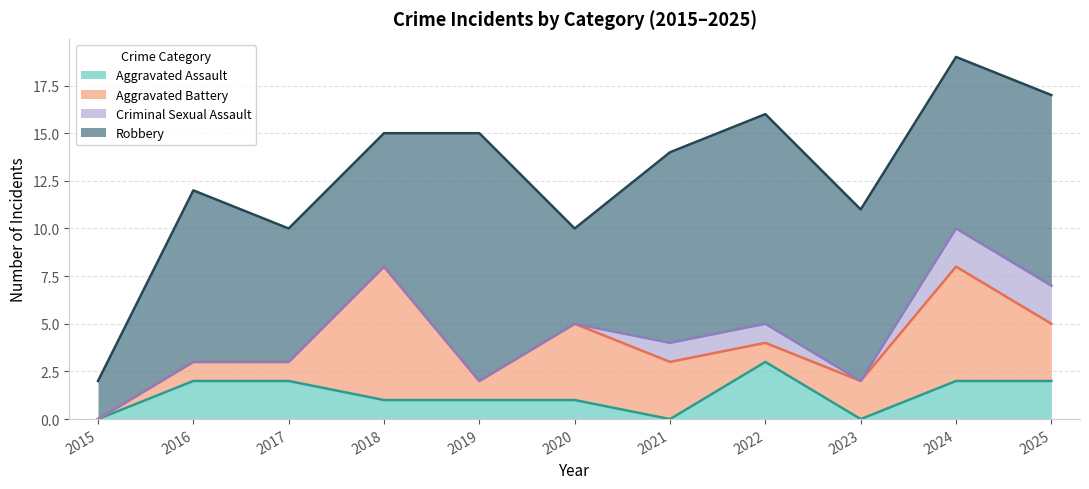

What is the difference between the maximum and minimum values in the Aggravated Assault series?

3